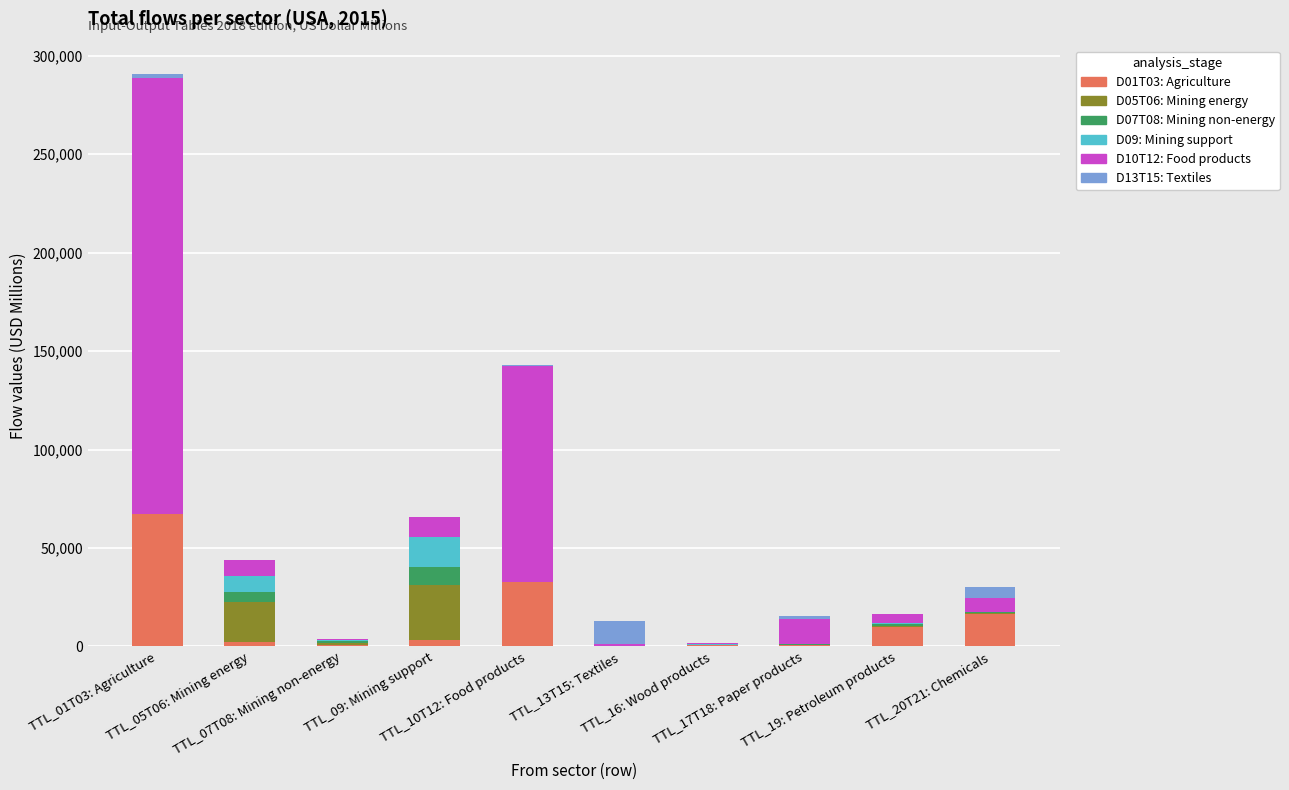

What is the difference between the maximum and minimum values in the D09: Mining support series?

15172.1